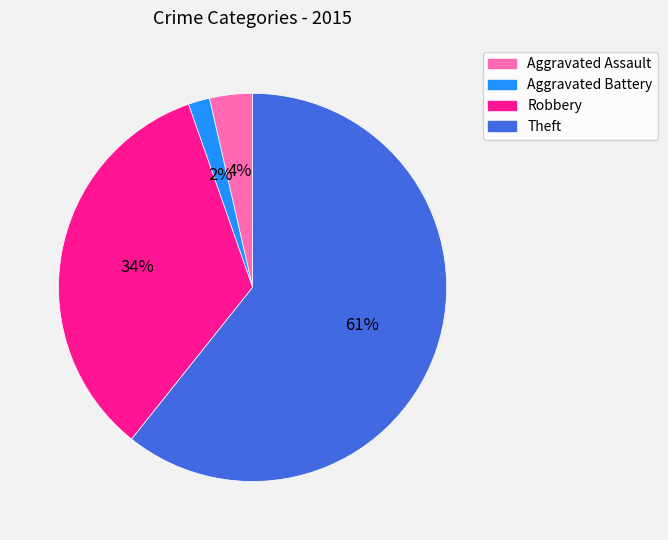

What is the smallest slice in the pie chart?

Aggravated Battery